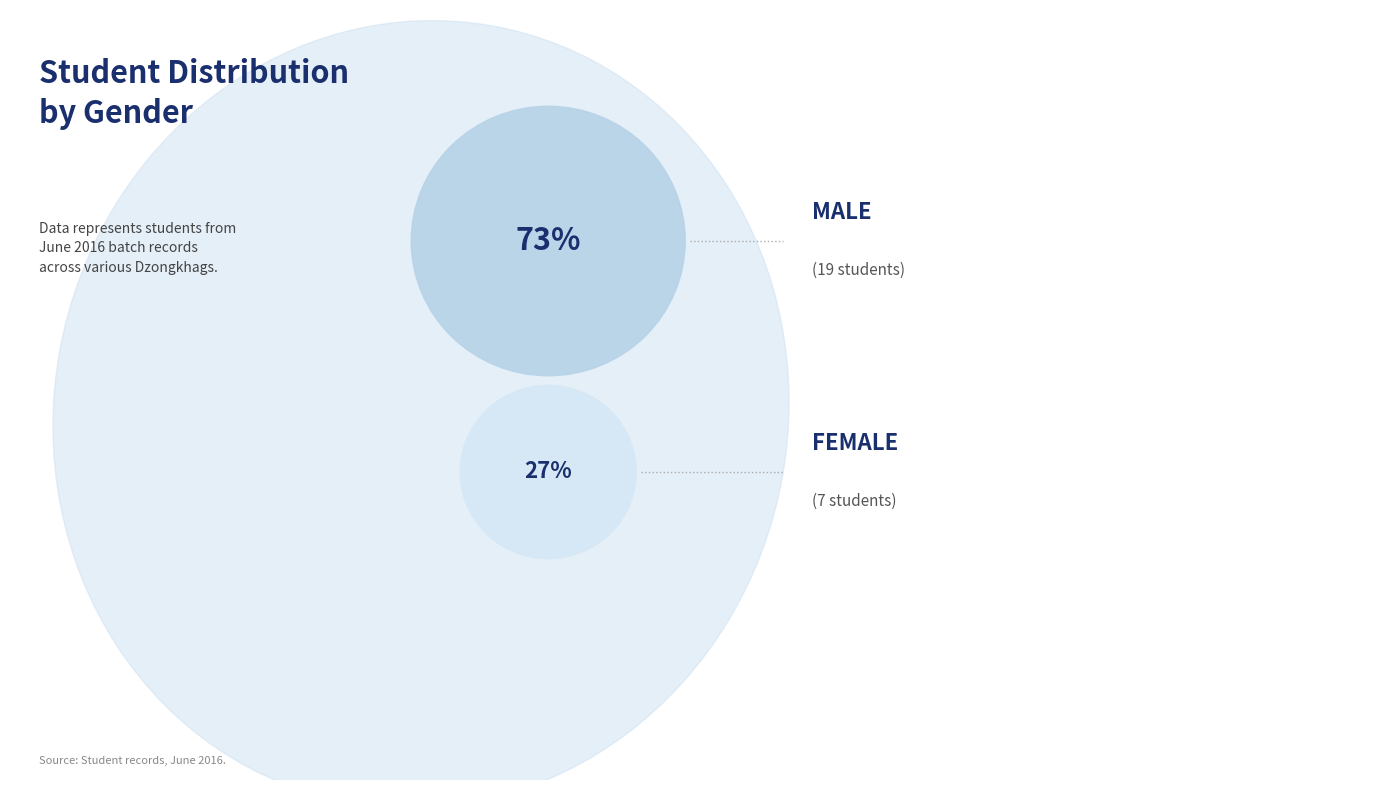

What portion of the pie excludes F?

73.1%